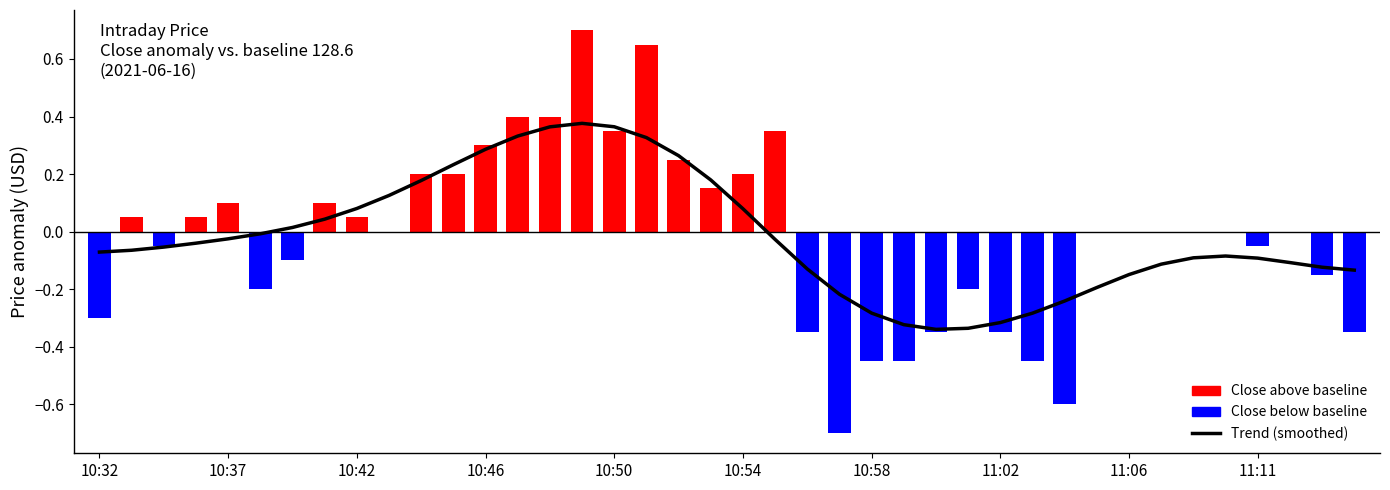

Does the chart contain stacked bars?

No